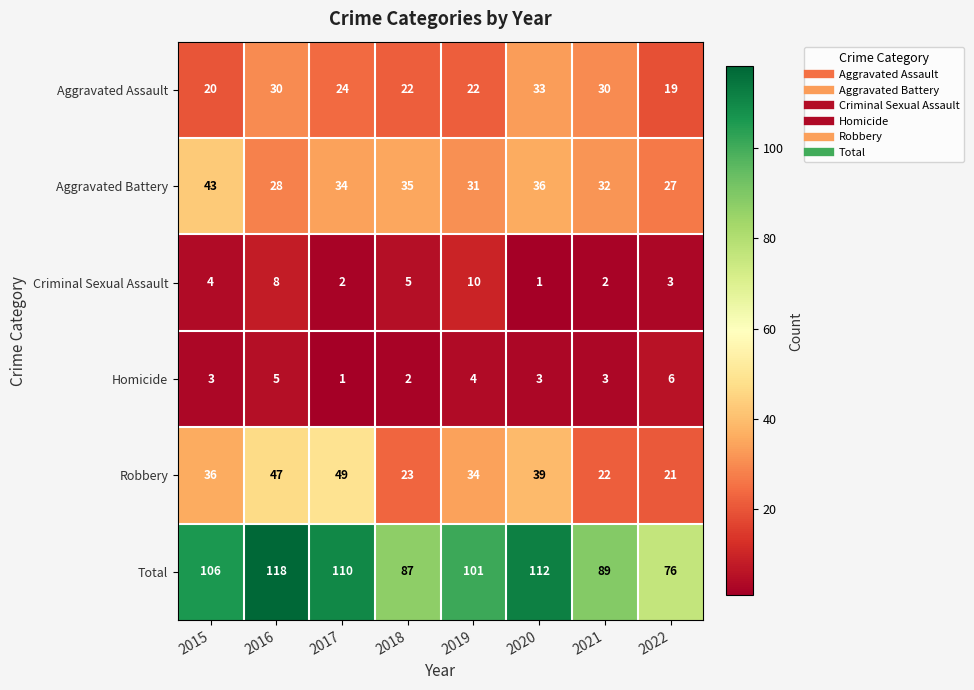

At 2018, list the series in order from largest to smallest.

Total, Aggravated Battery, Robbery, Aggravated Assault, Criminal Sexual Assault, Homicide